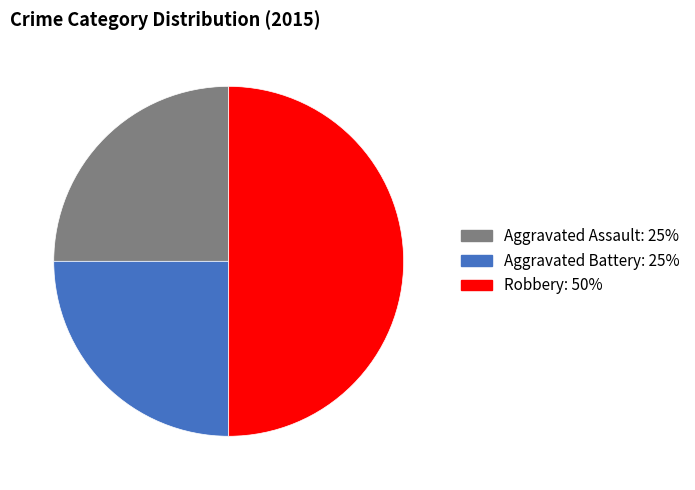

Approximately how many times larger is the value at Aggravated Battery compared to Aggravated Assault?

1.0